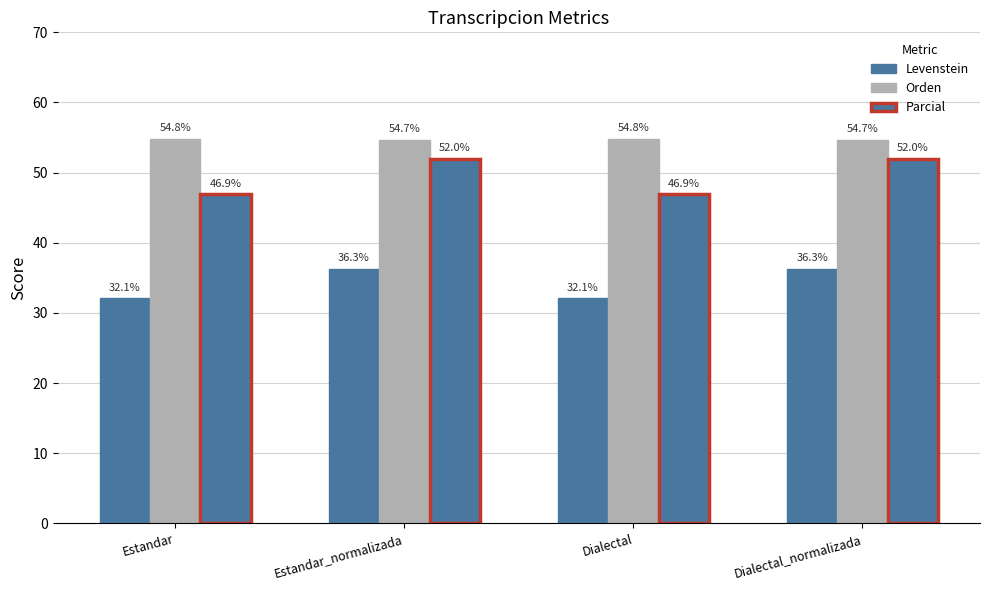

Is it true that Parcial equals 46.9 at Estandar?

True